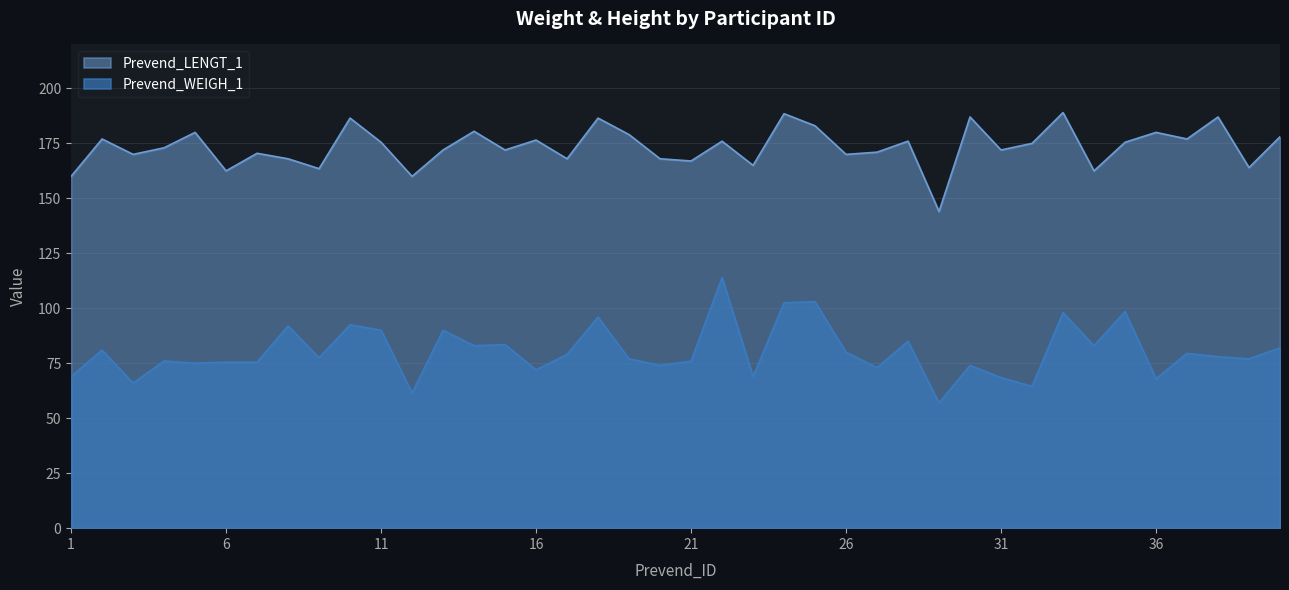

What is the greatest value displayed?

189.0